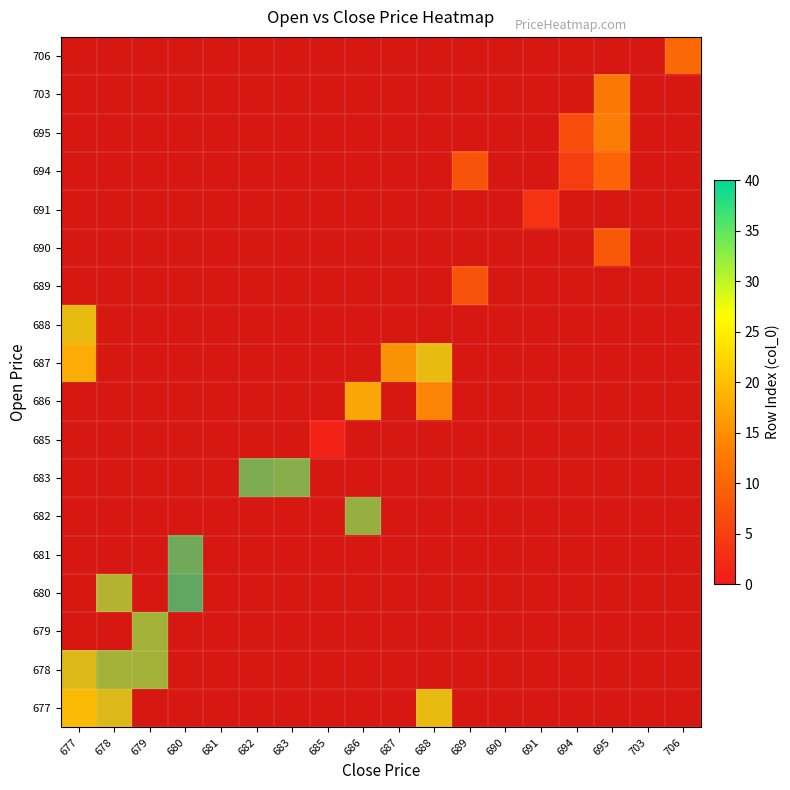

What is the difference between the highest and lowest values at 691?

4